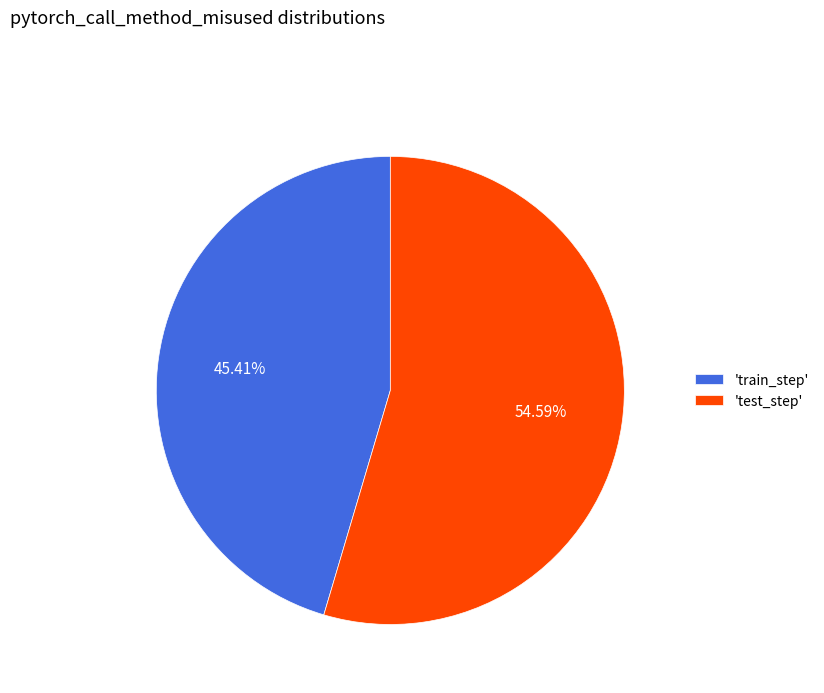

What is the majority slice?

'test_step'